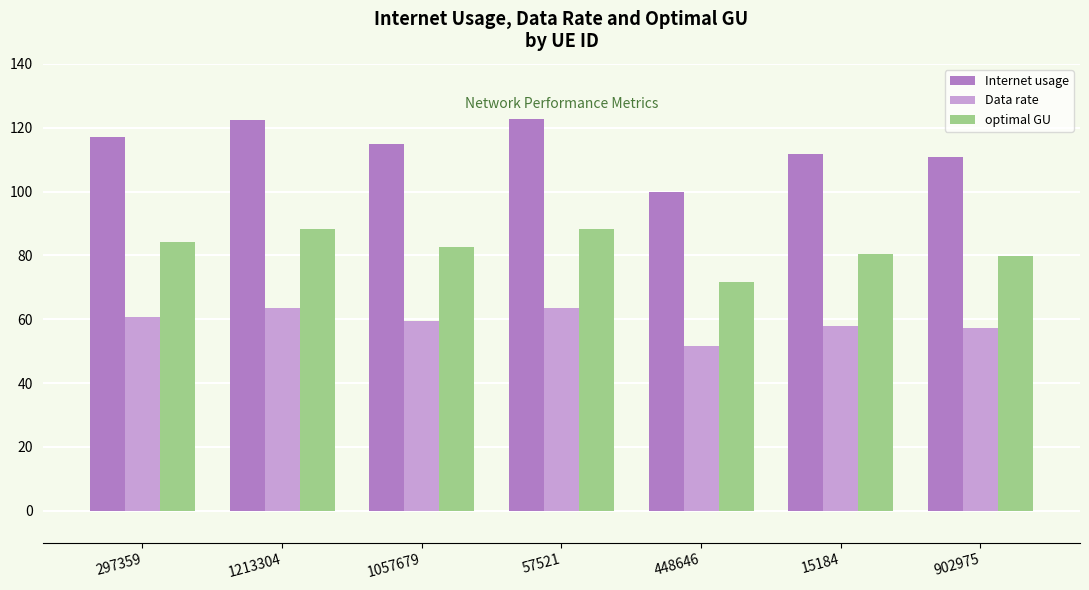

What are all the series names shown in the legend?

Internet usage, Data rate, optimal GU